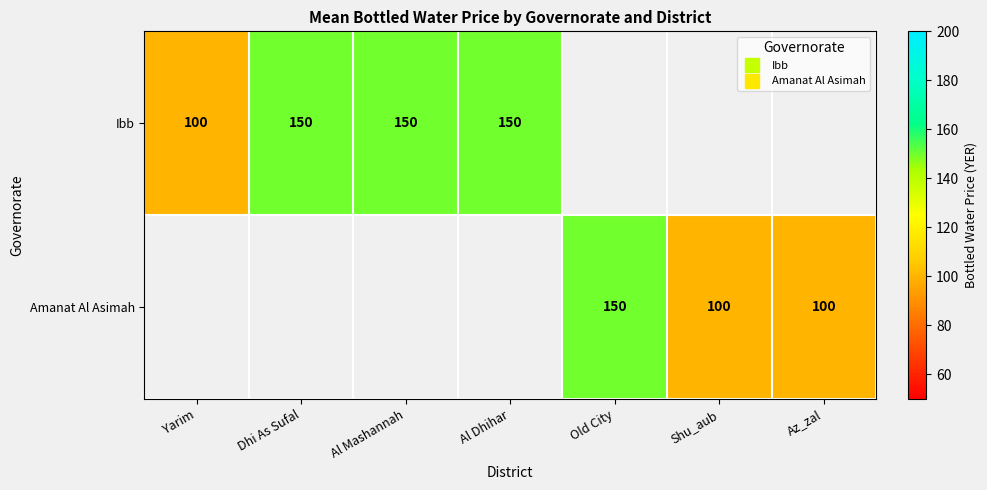

Which label corresponds to the smallest value in the chart?

Yarim